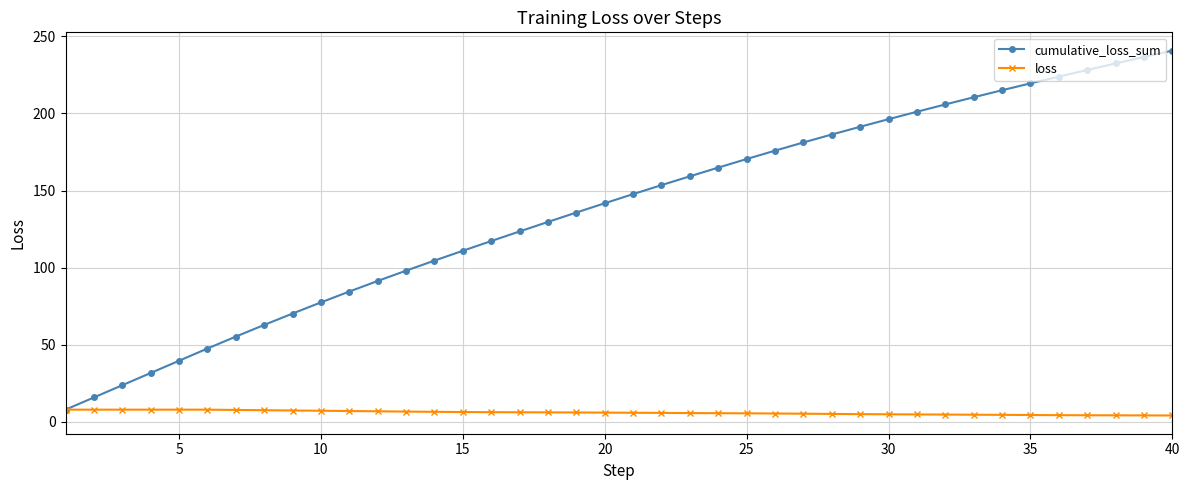

List the series in order of their overall mean, highest first.

cumulative_loss_sum, loss